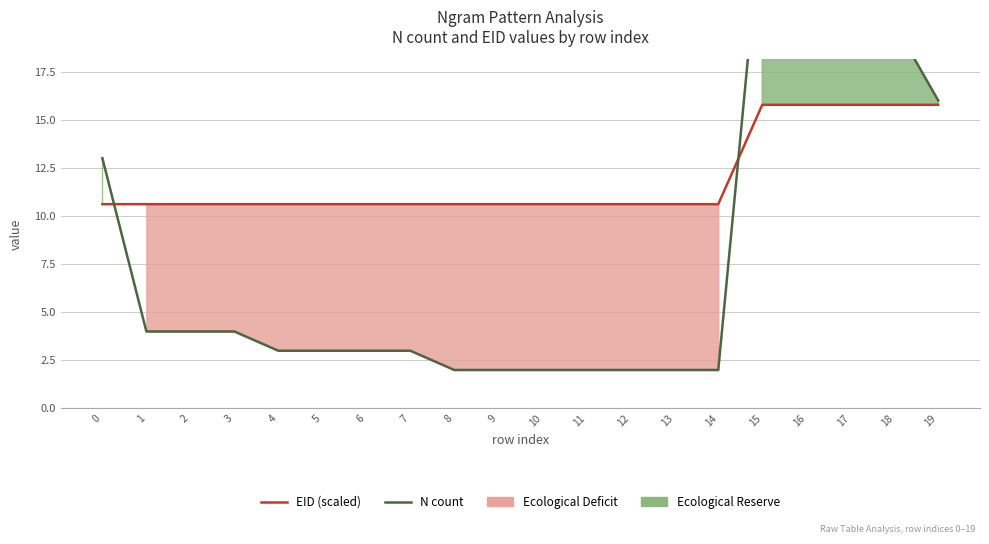

True or false: N count has more than 0 points higher than both neighbors.

True